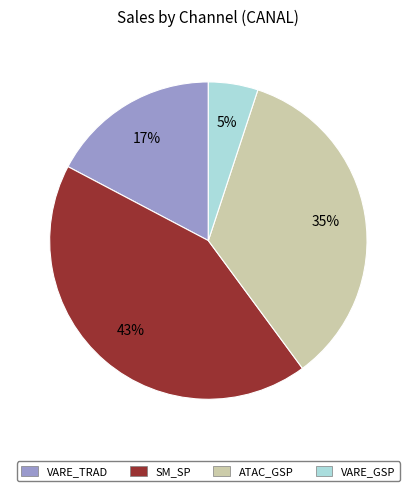

Which category has the smallest portion of the pie?

VARE_GSP